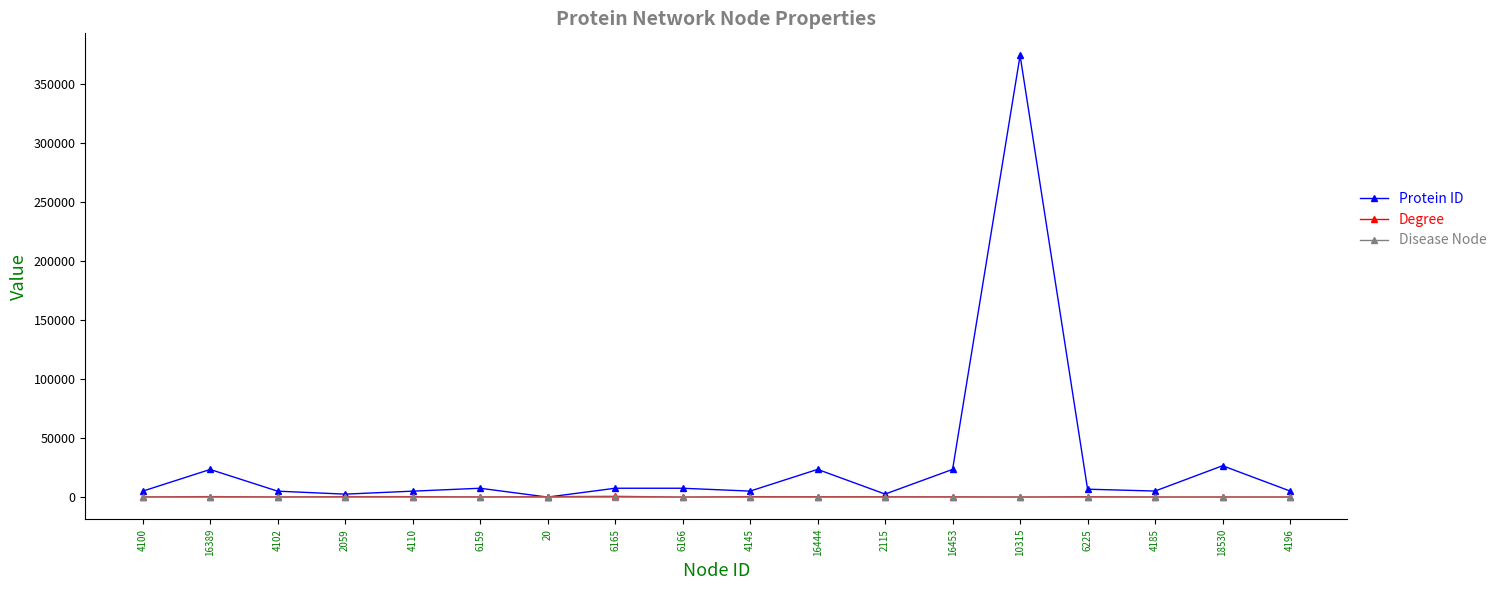

How many values in the Degree series are below 304?

9